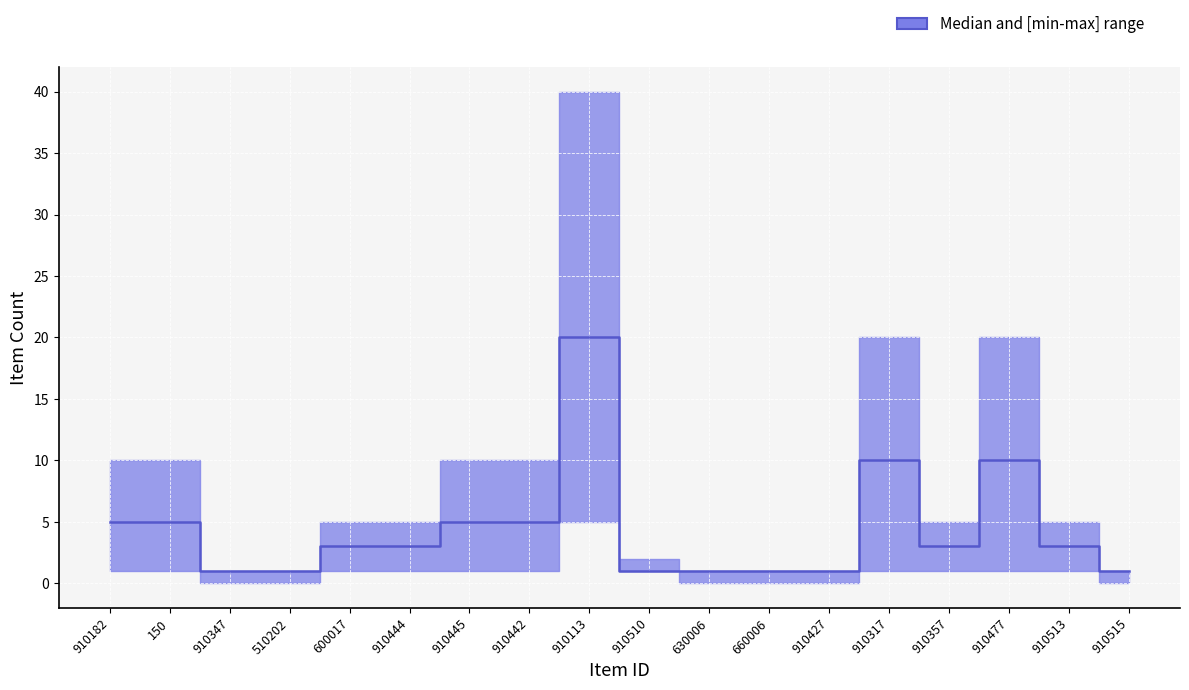

How many points are higher than both their immediate neighbors (excluding endpoints)?

3